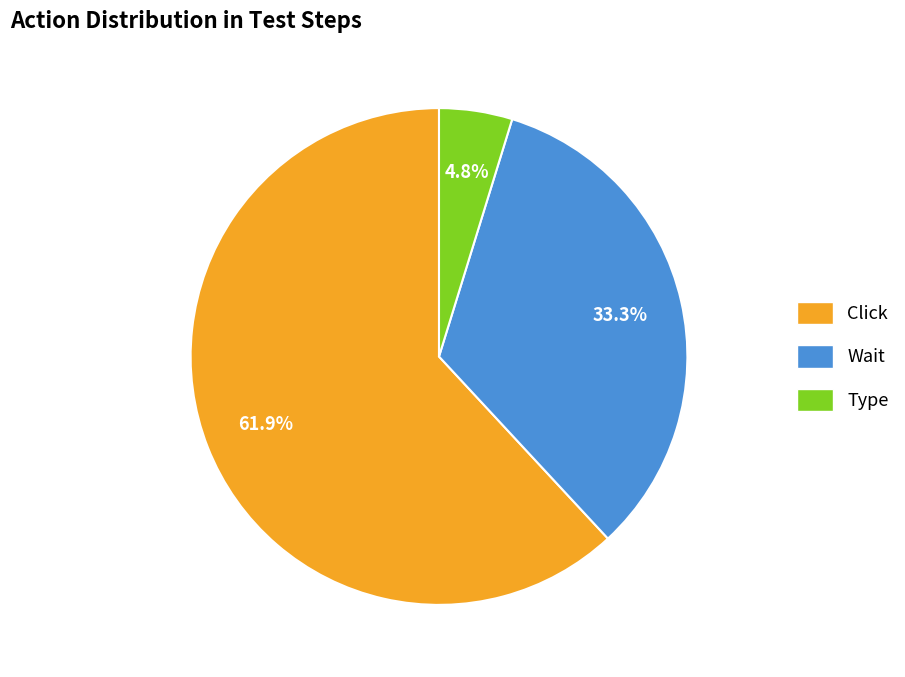

Between Wait and Type, which is larger?

Wait